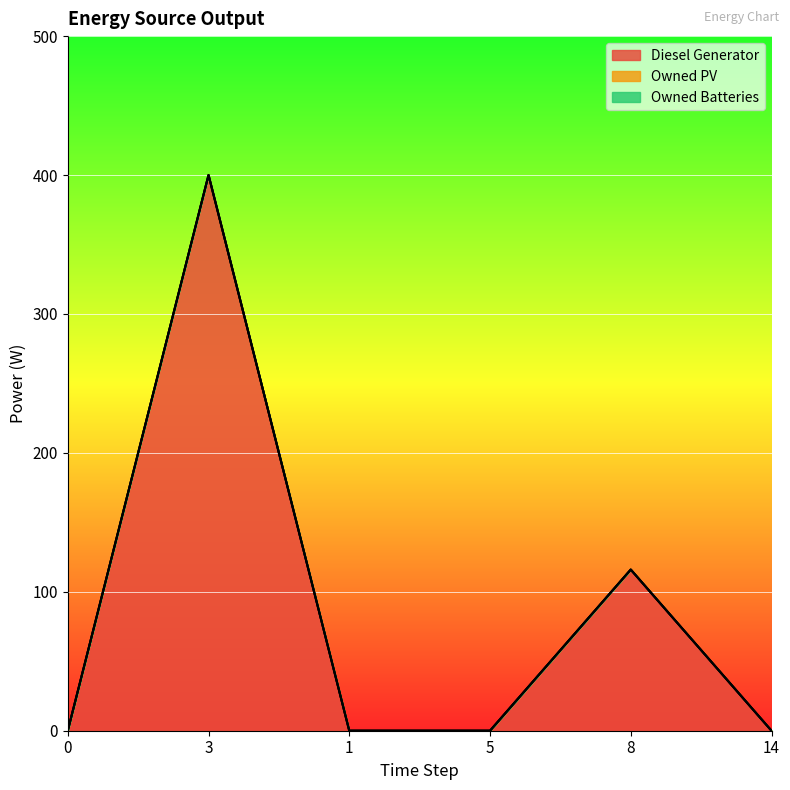

At how many categories does at least one series exceed 33?

2